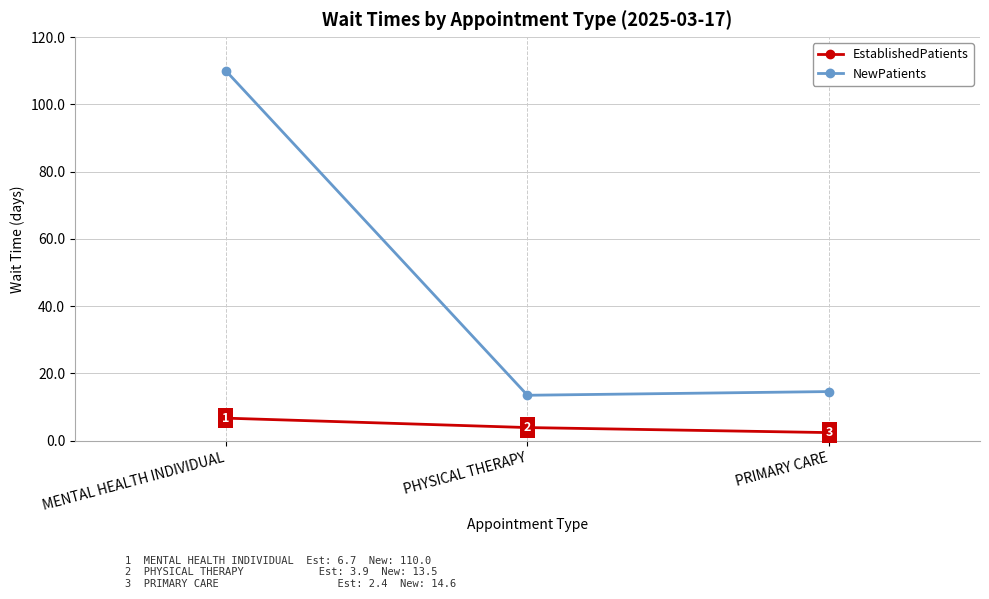

What is the difference between the highest and lowest values at PRIMARY CARE?

12.2